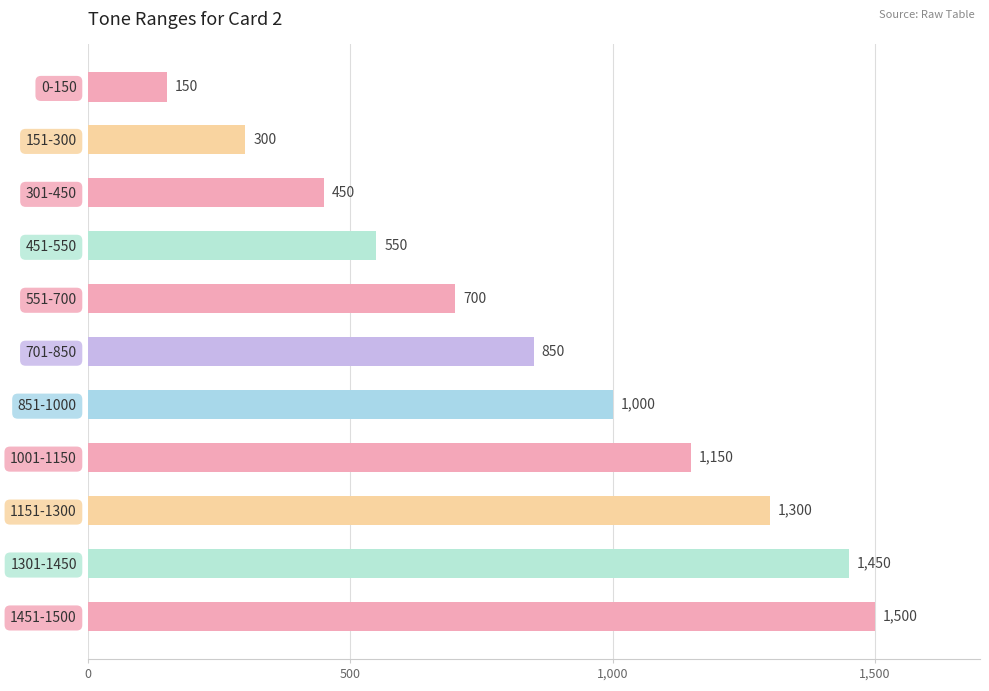

The chart shows a value of 948 at 1301-1450. True or false?

False